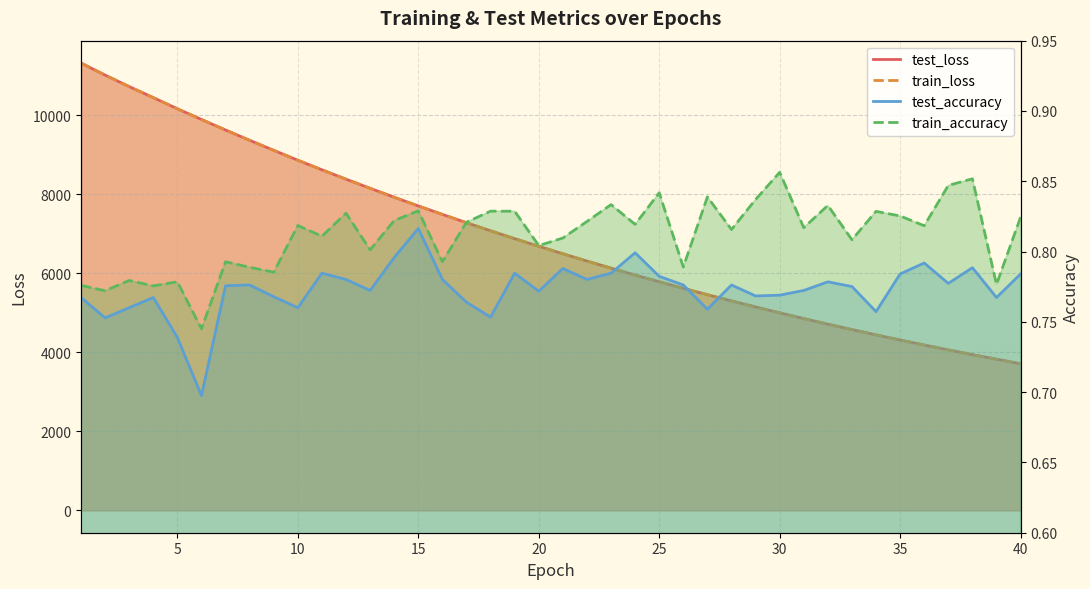

Between 19 and 12, which is larger?

12